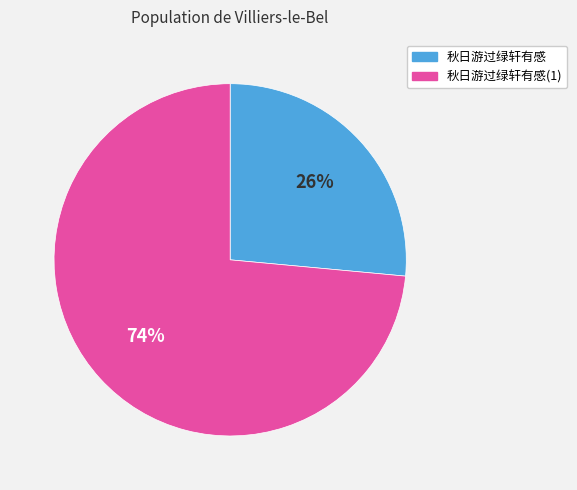

Is the sum of 秋日游过绿轩有感(1) and 秋日游过绿轩有感 greater than half?

Yes